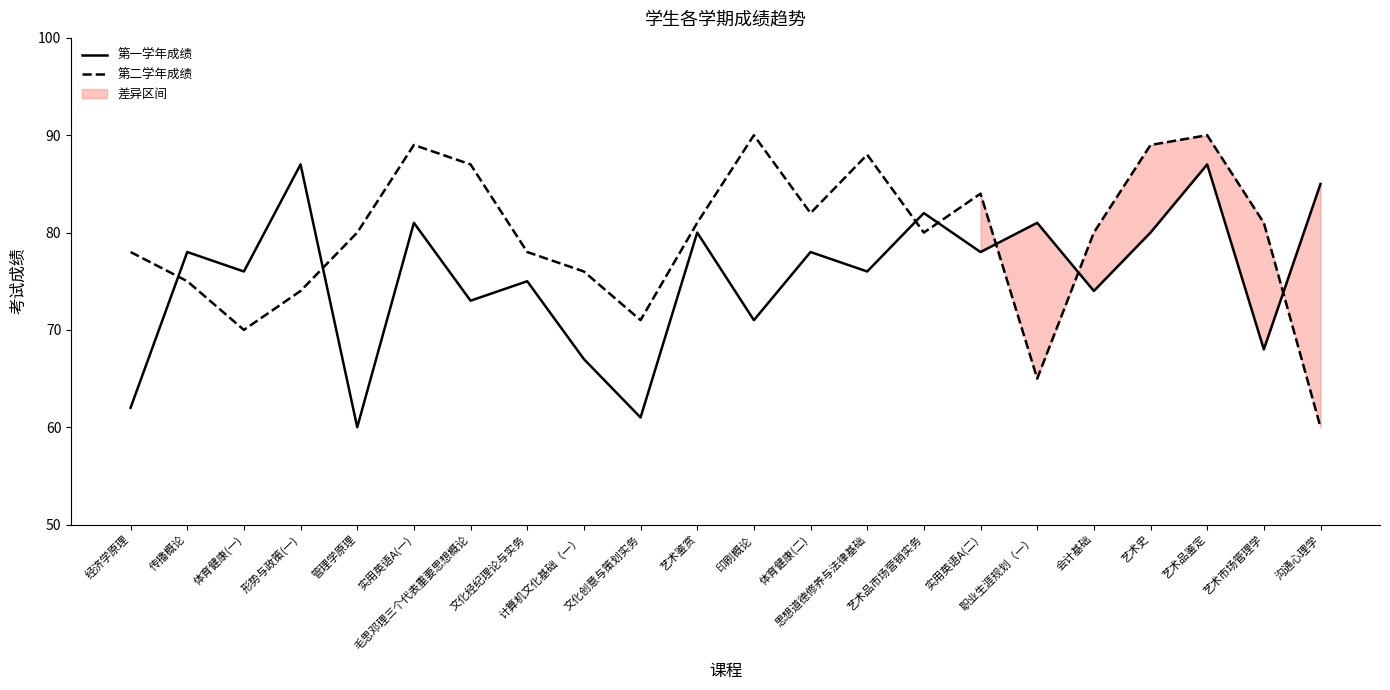

What value does the 第一学年成绩 series have at 艺术史, to the nearest 5?

80